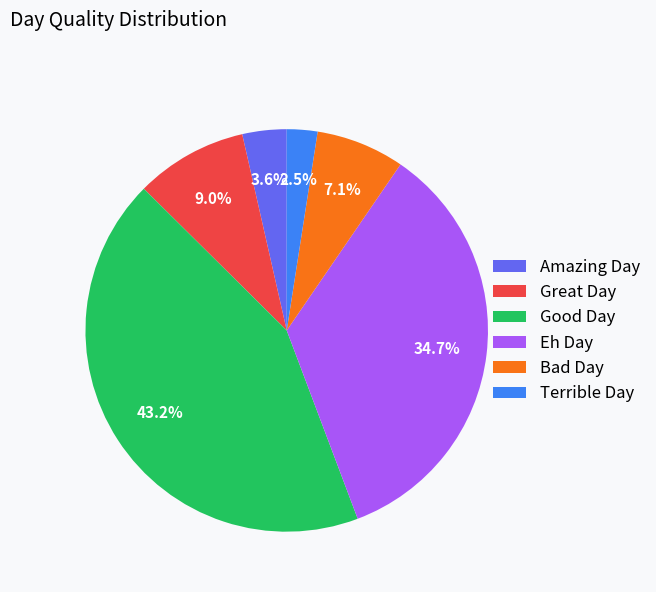

Which category has the smallest portion of the pie?

Terrible Day